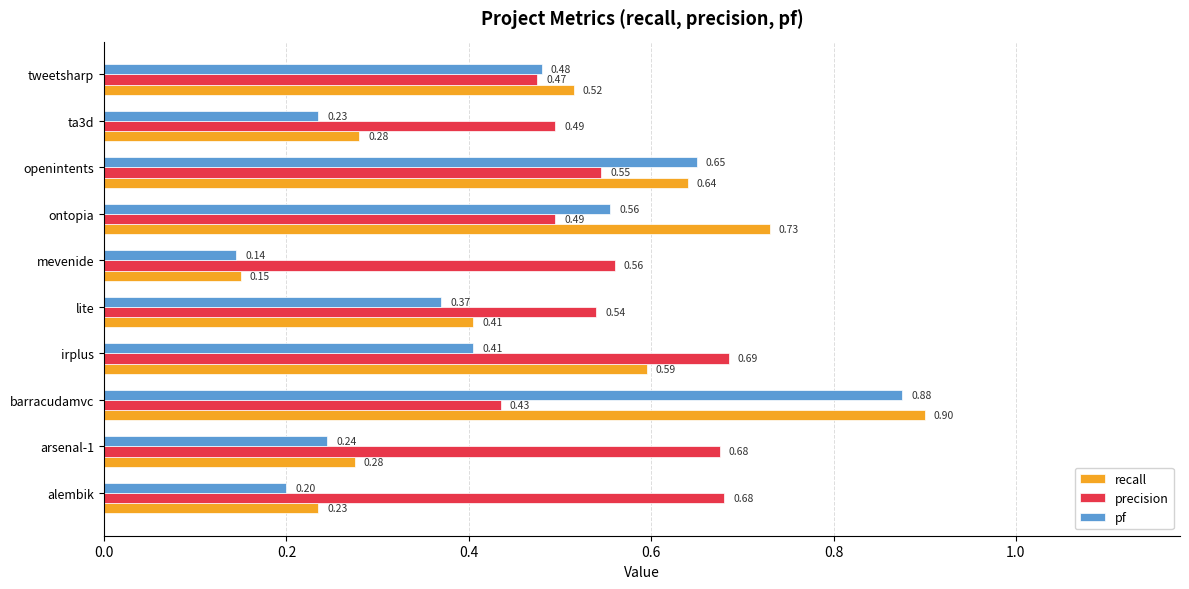

Which series has the widest spread of values?

recall